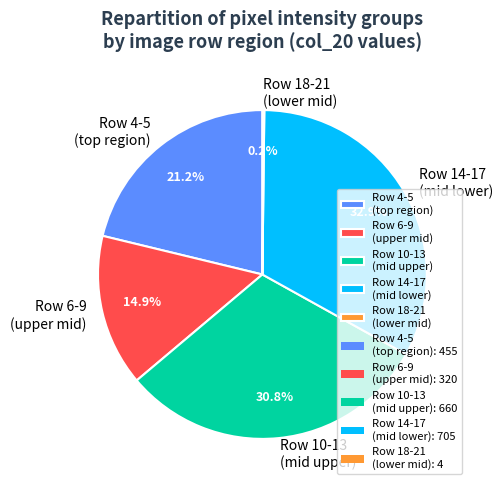

Is Row 14-17 (mid lower) the majority of the pie?

No